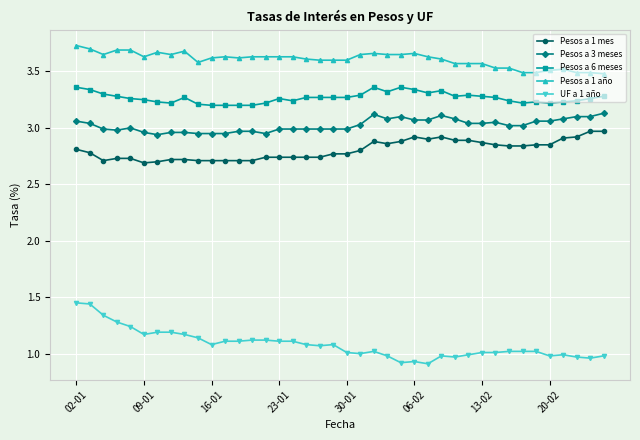

How many lines are shown in the chart?

5